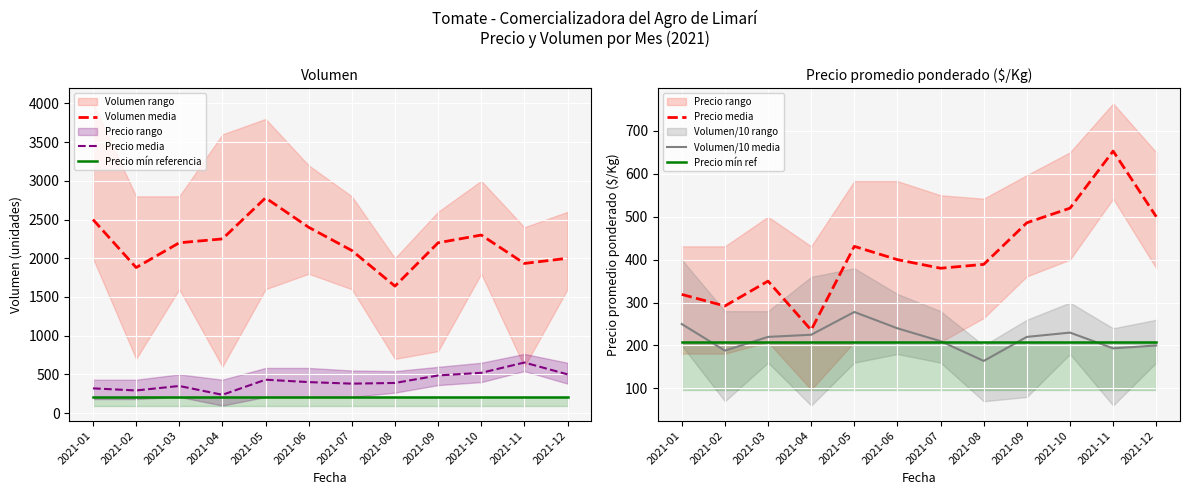

How many data points does each series have?

12